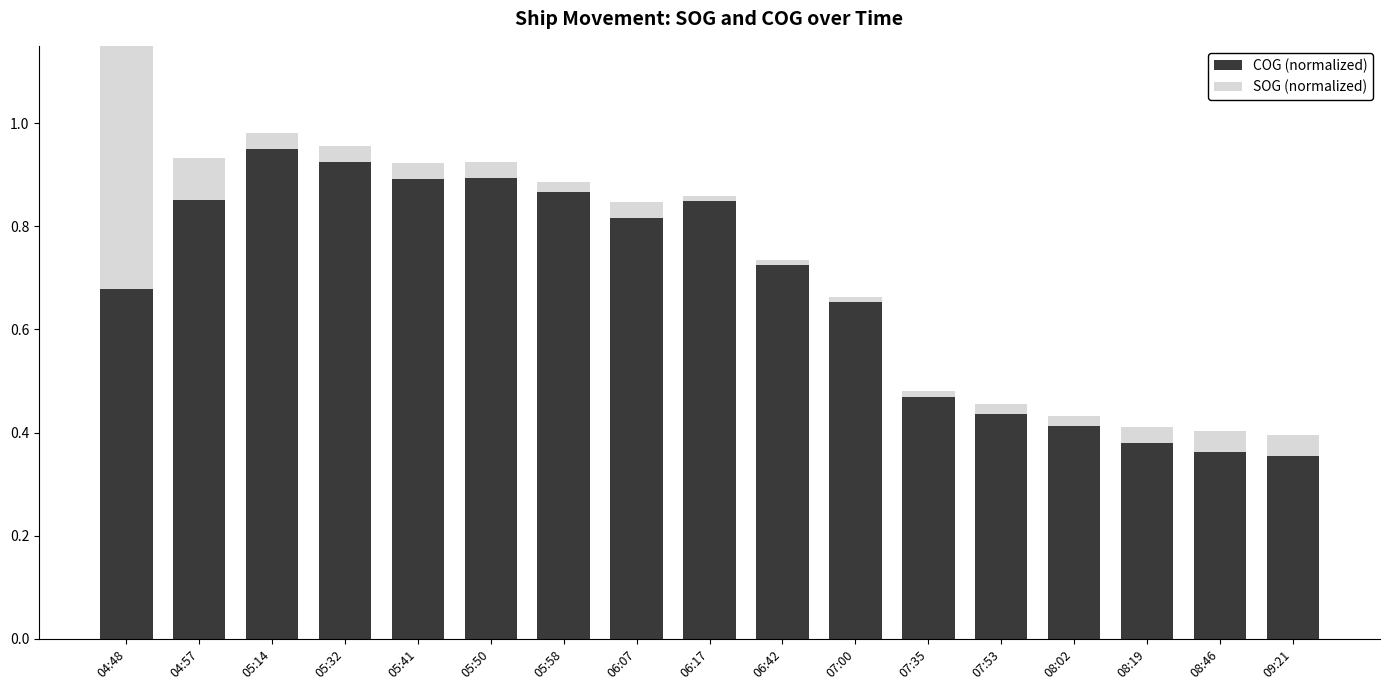

Reading left to right, extract all data points from this chart.

COG (normalized): 04:48=0.7	04:57=0.9	05:14=1.0	05:32=0.9	05:41=0.9	05:50=0.9	05:58=0.9	06:07=0.8	06:17=0.8	06:42=0.7	07:00=0.7	07:35=0.5	07:53=0.4	08:02=0.4	08:19=0.4	08:46=0.4	09:21=0.4
SOG (normalized): 04:48=0.8	04:57=0.1	05:14=0.0	05:32=0.0	05:41=0.0	05:50=0.0	05:58=0.0	06:07=0.0	06:17=0.0	06:42=0.0	07:00=0.0	07:35=0.0	07:53=0.0	08:02=0.0	08:19=0.0	08:46=0.0	09:21=0.0